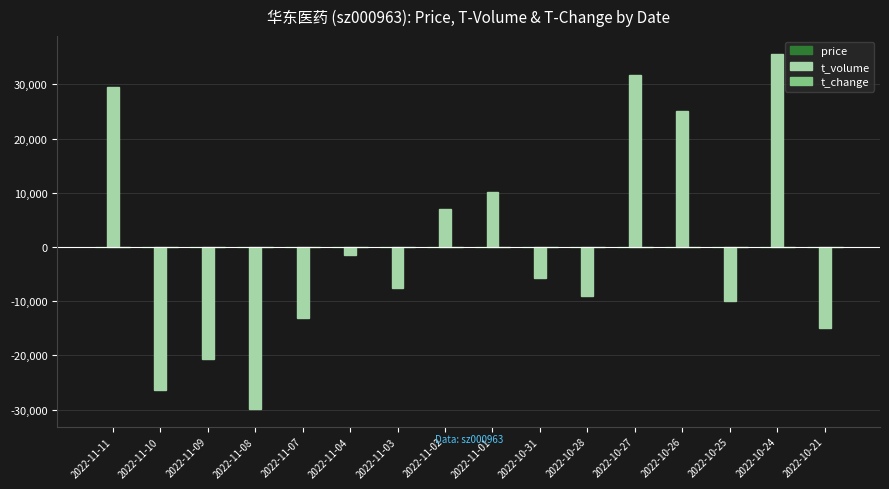

The value of t_volume at 2022-11-11 is 11588.9. True or false?

False